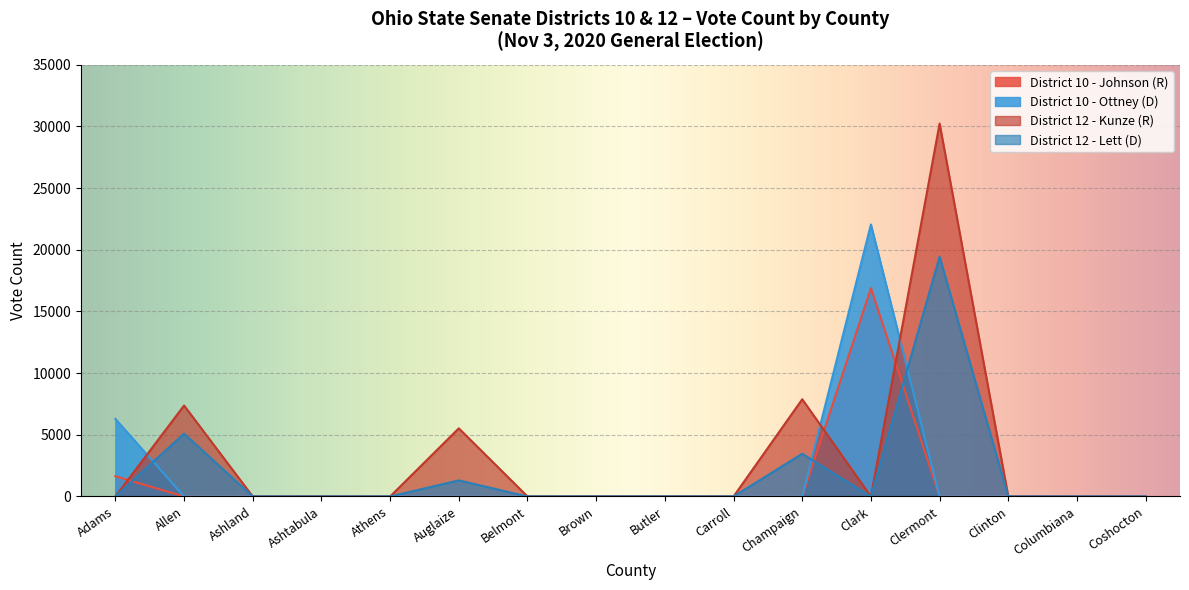

At which label does District 10 - Johnson (R) reach its peak?

Clark